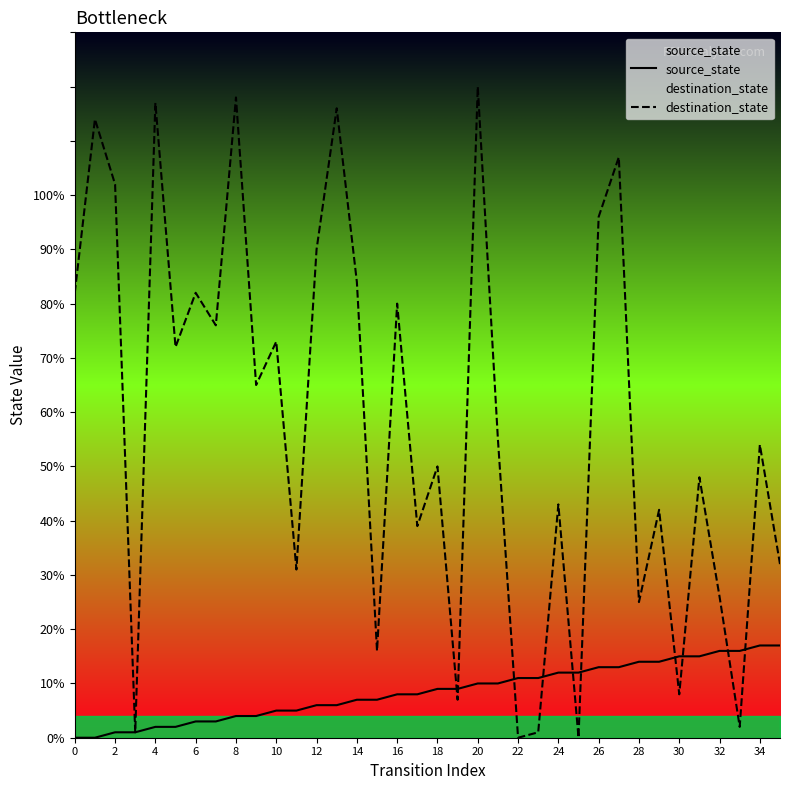

Between 16 and 28, which series saw the biggest shift?

destination_state